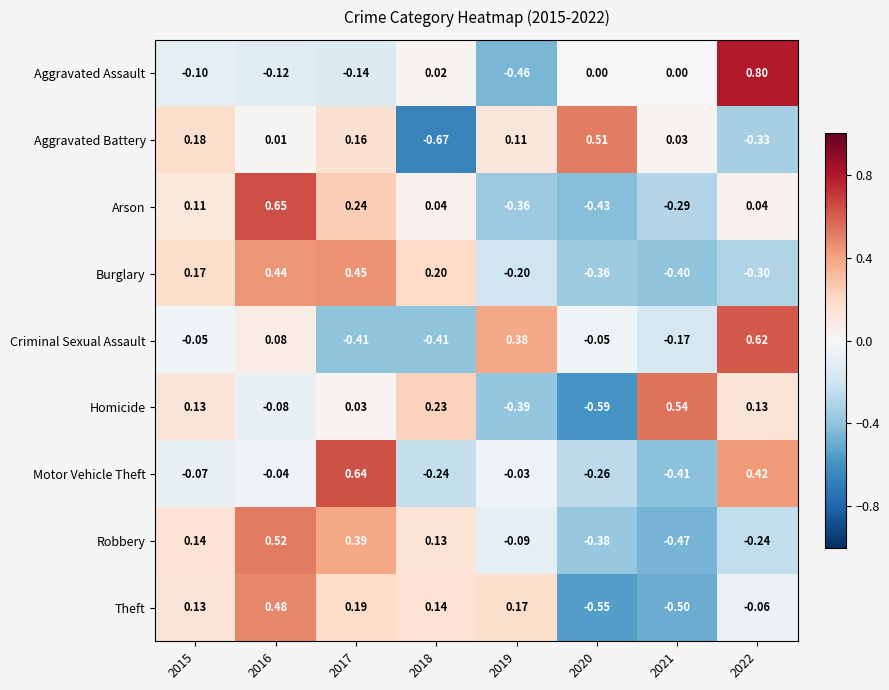

Between 2015 and 2019, which series saw the biggest shift?

Homicide